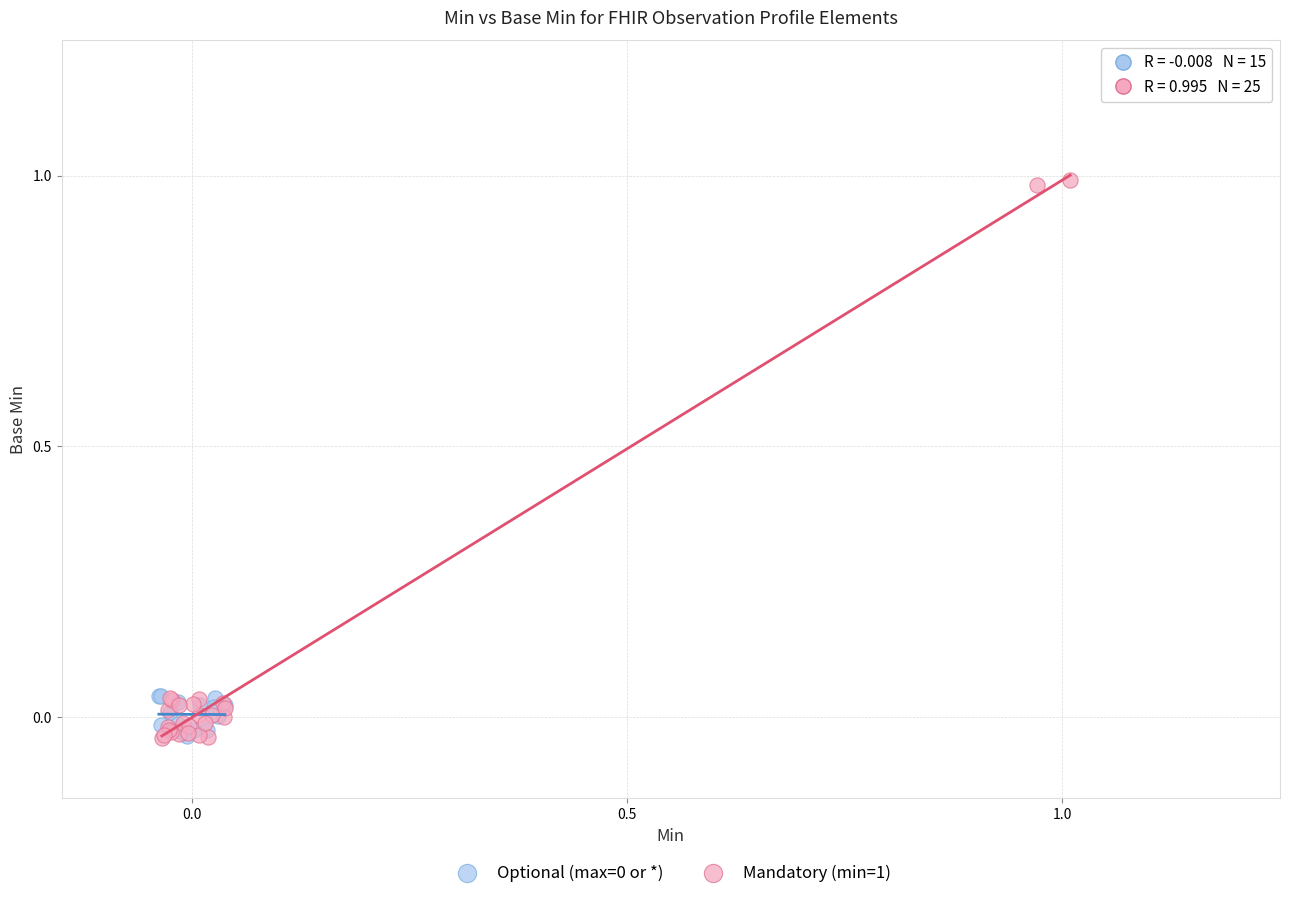

Which series contains the highest Y value?

Mandatory (min=1)